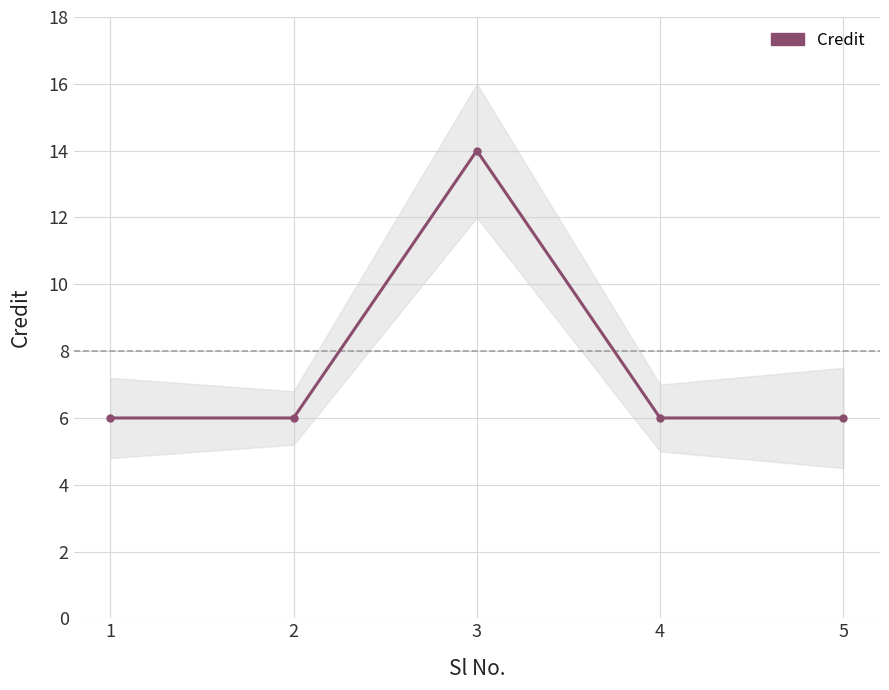

What is the value of the 1st point from the left?

6